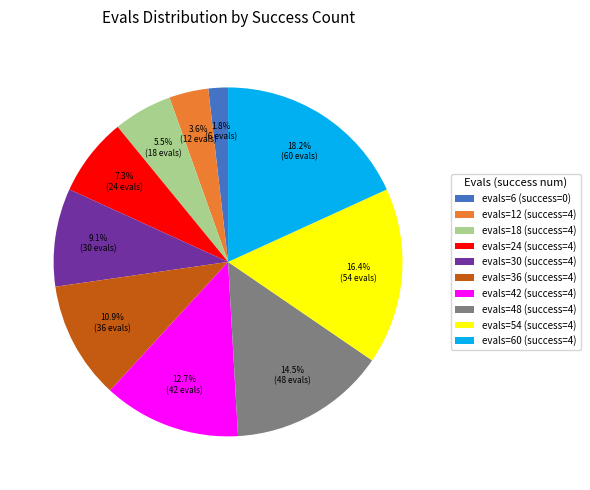

How many segments does this pie chart have?

10